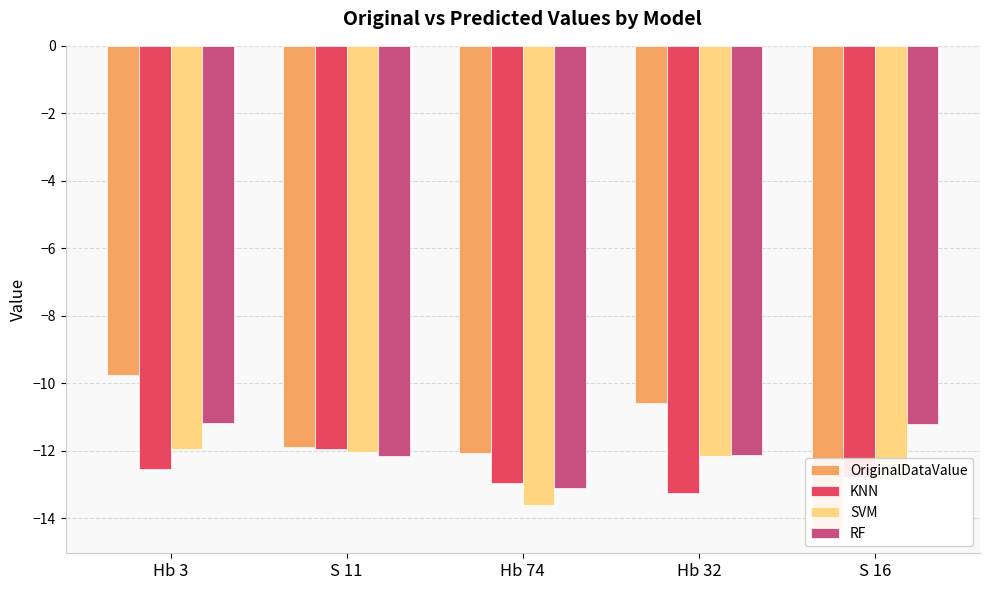

Which series has the widest spread of values?

OriginalDataValue